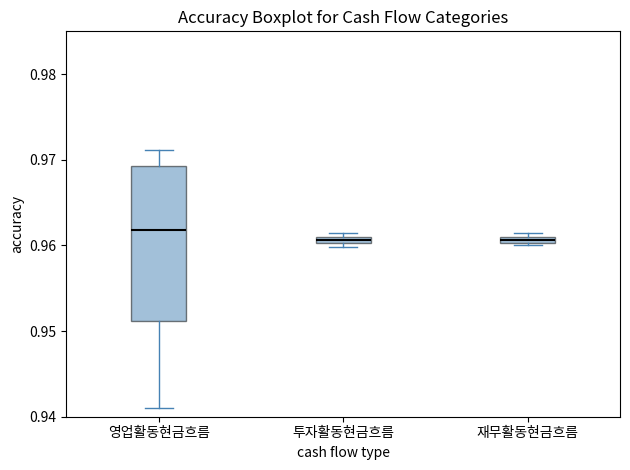

Comparing the boxes themselves (not the whiskers), which one is the tallest?

영업활동현금흐름